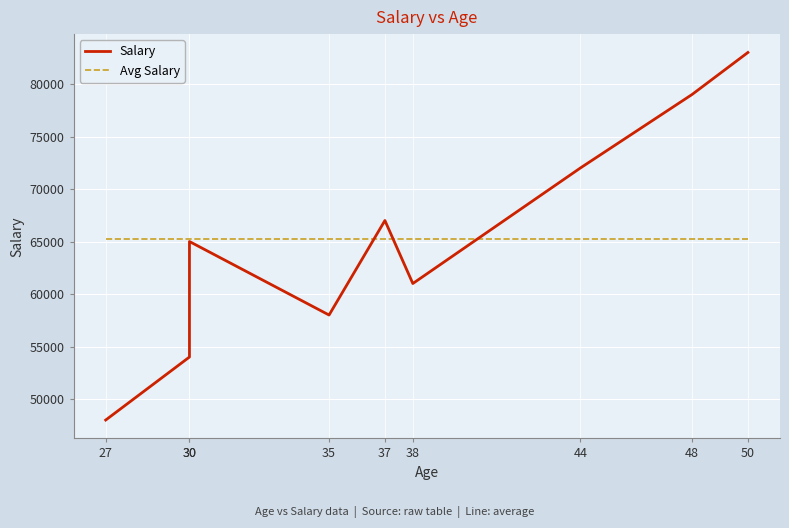

How many times do Avg Salary and Salary cross each other?

3